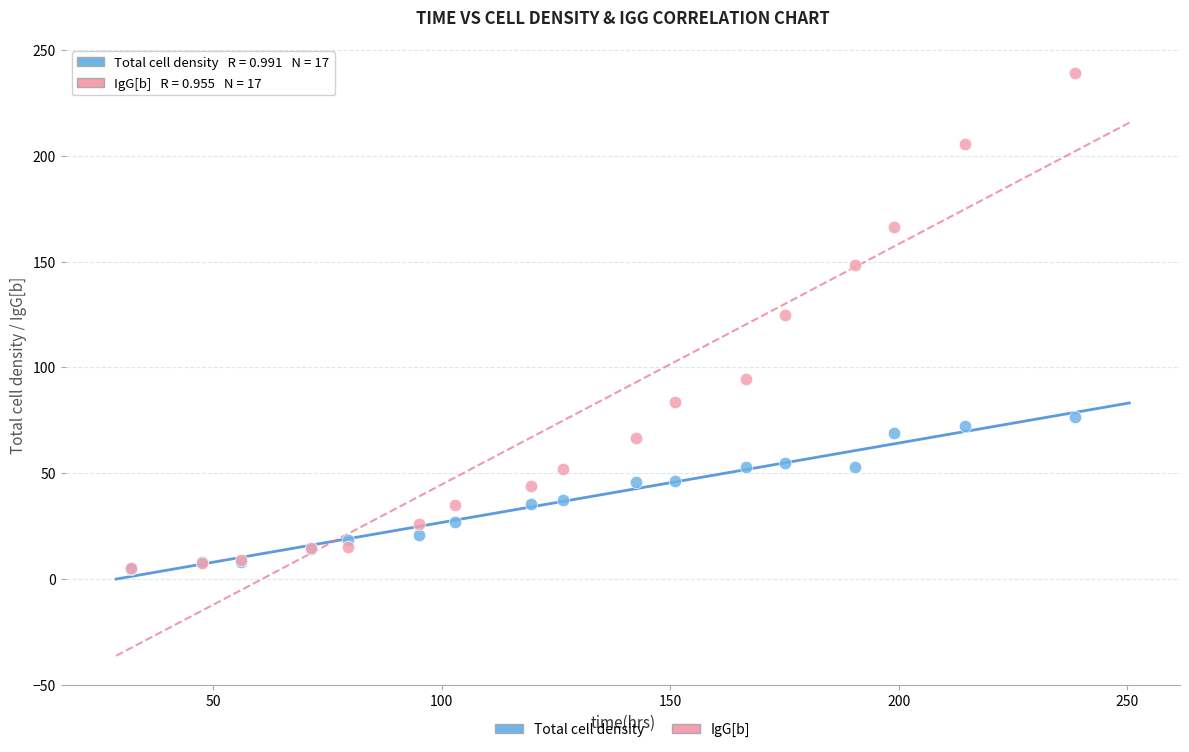

Which series has the largest Y range (max minus min)?

IgG[b]